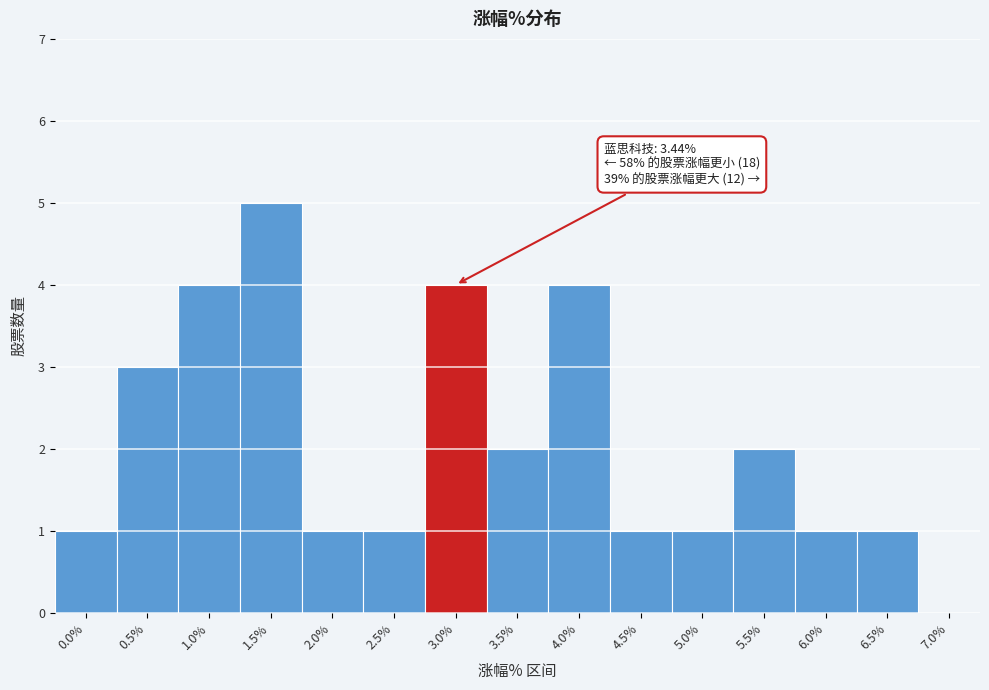

Reading left to right, extract all data points from this chart.

0.0%=1	0.5%=3	1.0%=4	1.5%=5	2.0%=1	2.5%=1	3.0%=4	3.5%=2	4.0%=4	4.5%=1	5.0%=1	5.5%=2	6.0%=1	6.5%=1	7.0%=0